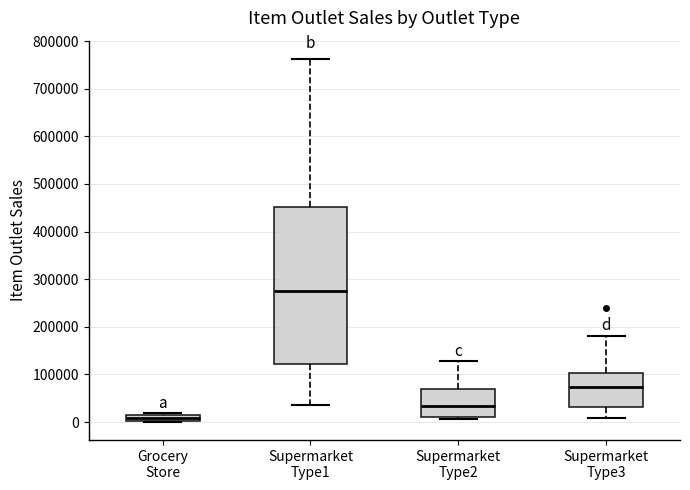

Which box is the tallest, from its lower edge to its upper edge?

Supermarket Type1